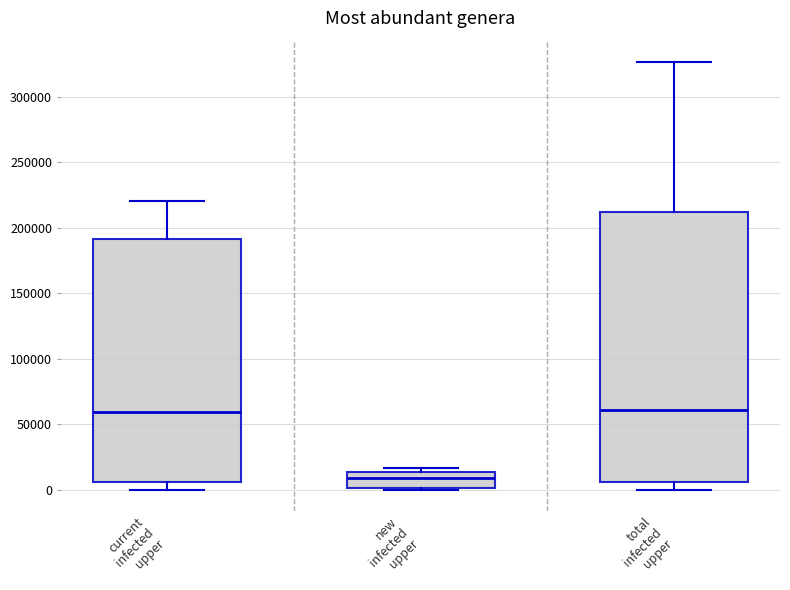

Reading left to right, transcribe this box plot: for each box, give where its median line is, the range the box spans, and where its two whiskers end, as read against the y-axis. The values are not printed on the chart, so give them approximately, as read against the axis.

current infected upper: median 60000, box 5000 to 190000, whiskers 0 to 220000
new infected upper: median 10000, box 0 to 15000, whiskers 0 to 15000 (just above the box's upper edge)
total infected upper: median 60000, box 5000 to 210000, whiskers 0 to 325000